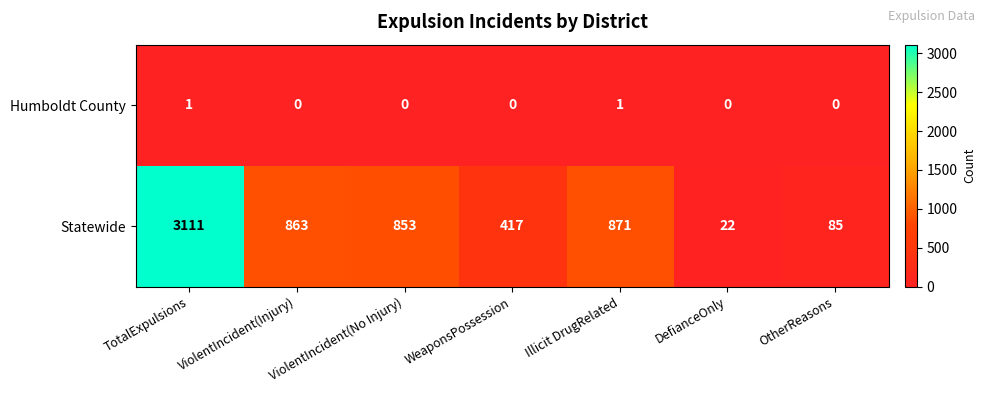

What is the difference between the Statewide values at OtherReasons and DefianceOnly?

63